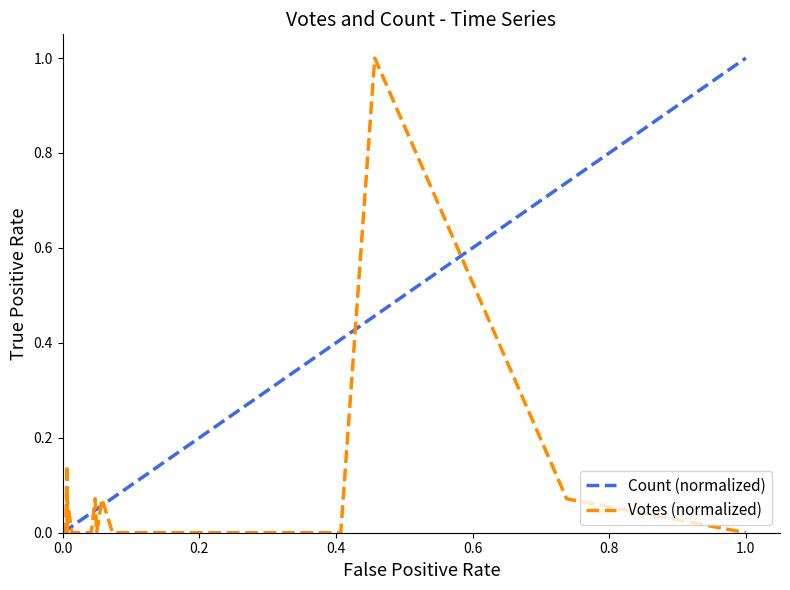

How many data points does each series have?

20